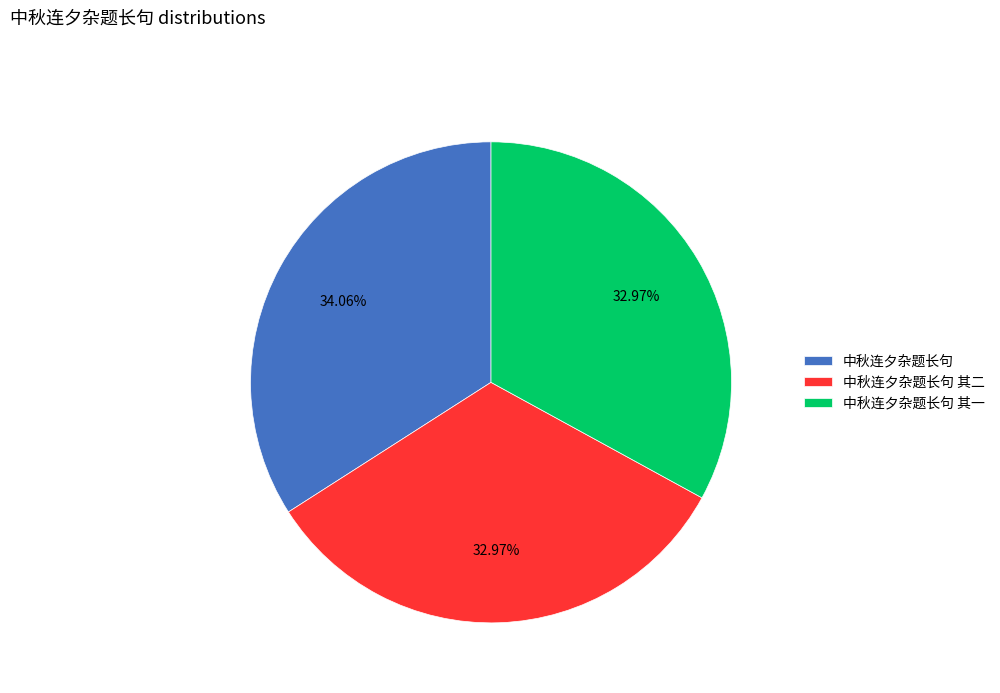

Is there a majority slice in this chart?

No